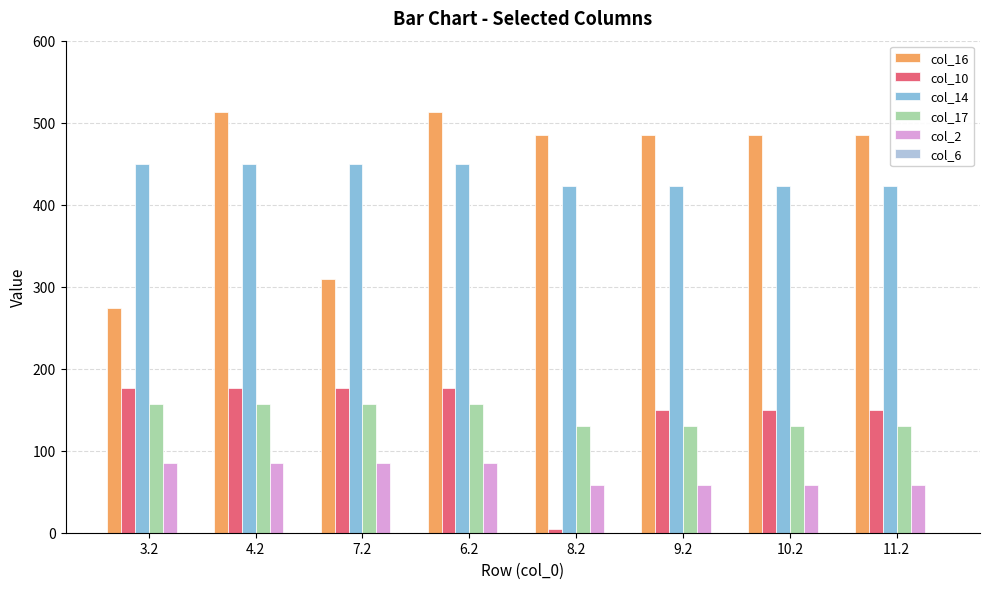

What is the sum of all col_14 values?

3486.2